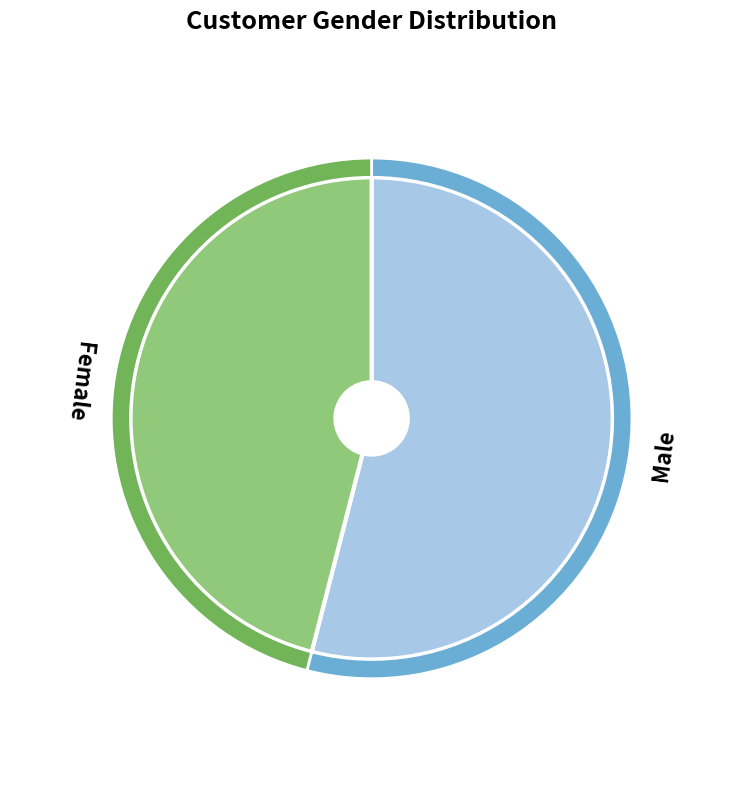

To the nearest percent, what is the combined percentage of Male and Female?

100%